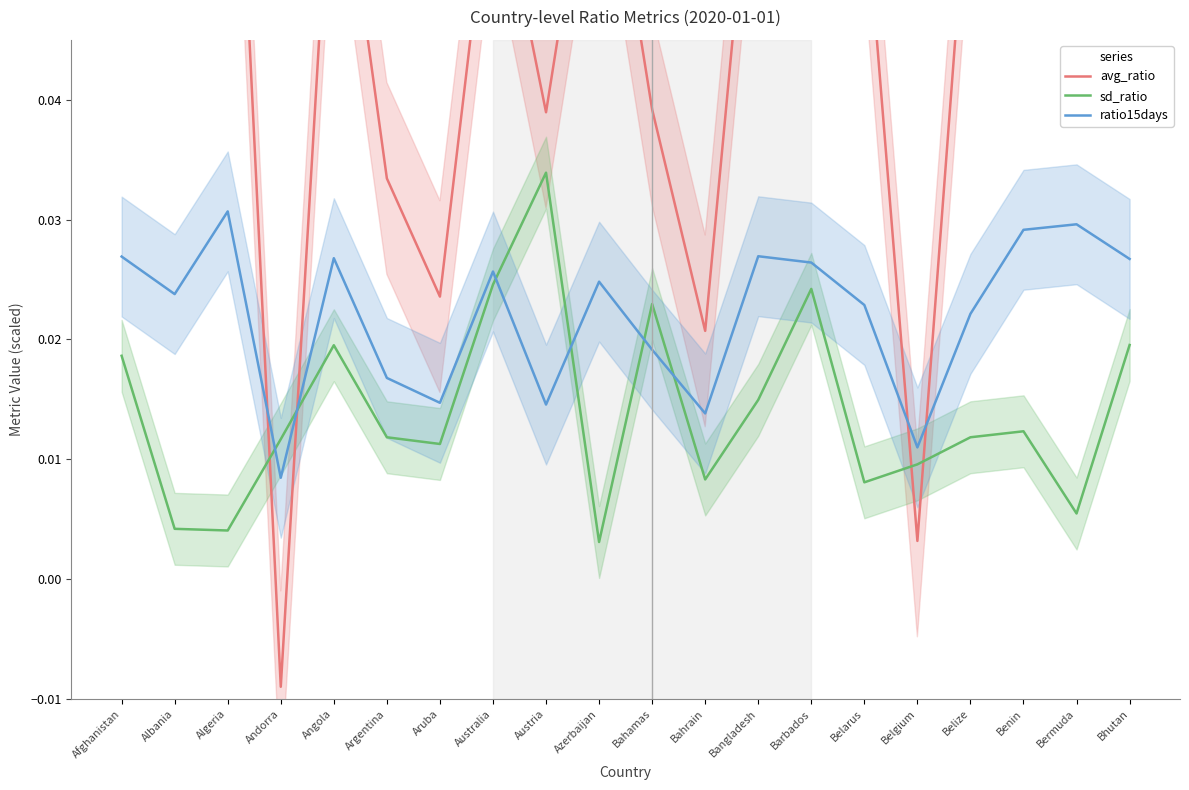

At how many categories does at least one series exceed 0?

20